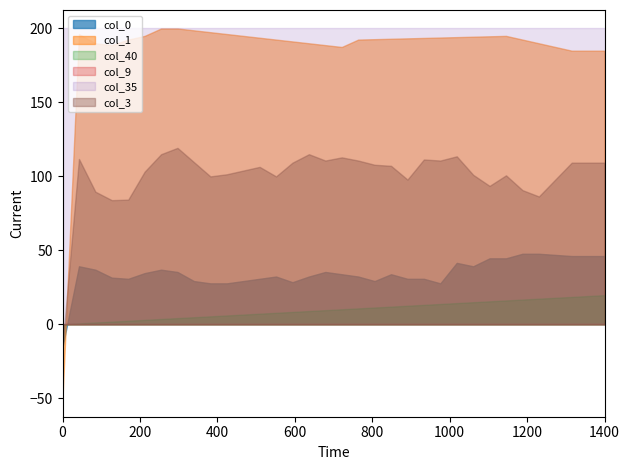

What is the minimum value shown in the chart?

-50.0